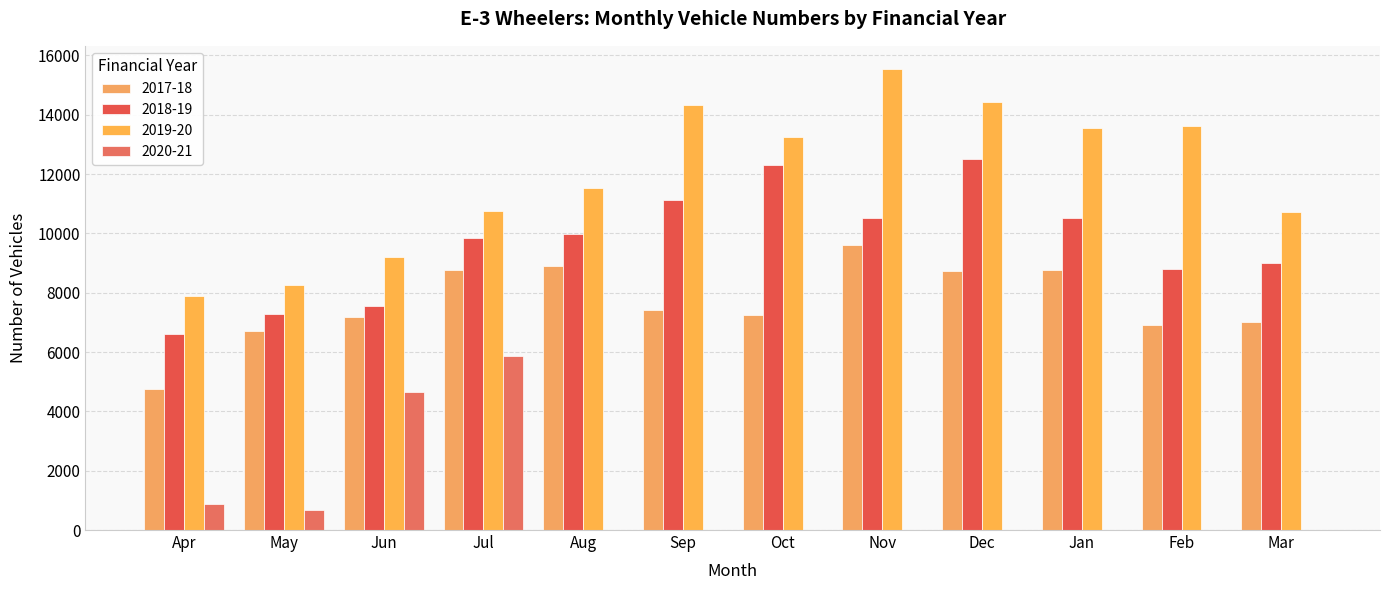

Which category has the highest value in the 2017-18 series?

Nov